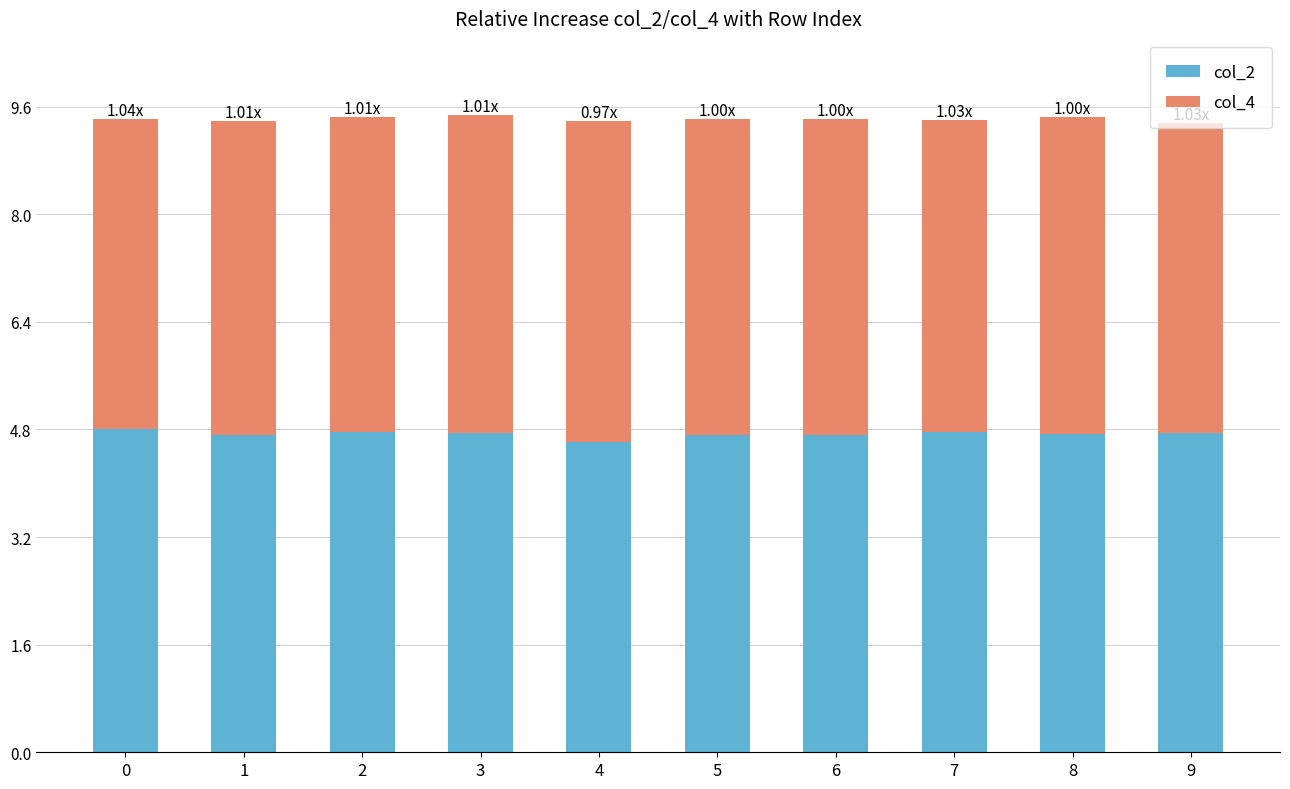

What is the total value across all series at 4?

9.4